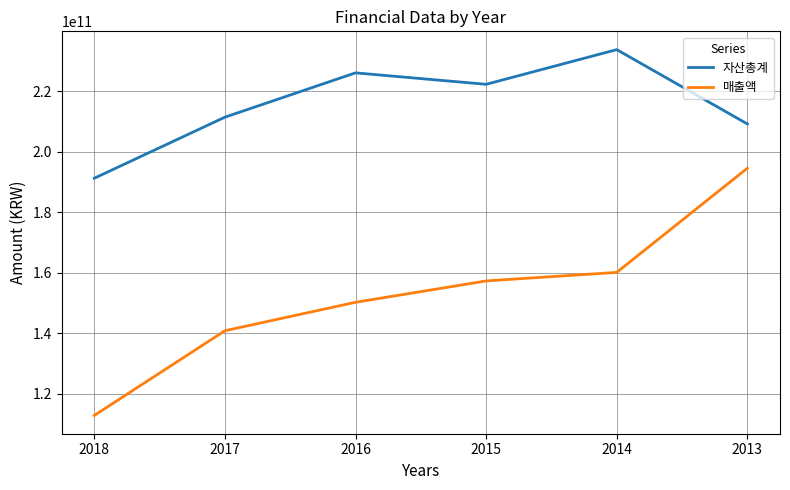

What is the approximate value of 매출액 at 2017?

140860567916